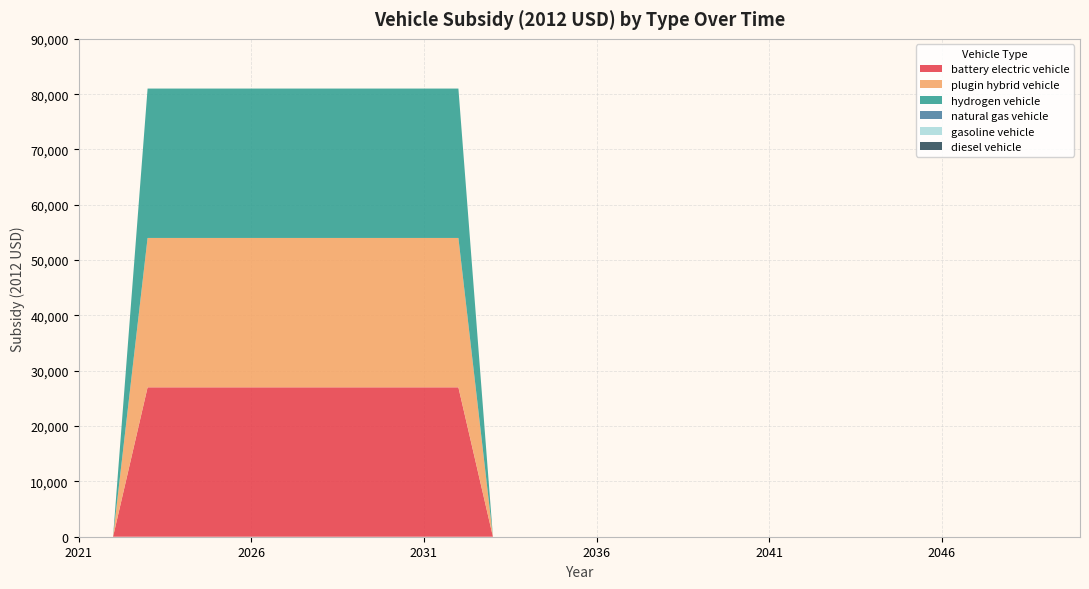

Reading right to left, what are all the values shown in this chart?

battery electric vehicle: 0	0	0	0	0	0	0	0	0	0	0	0	0	0	0	0	0	0	27004	27004	27004	27004	27004	27004	27004	27004	27004	27004	0	0
plugin hybrid vehicle: 0	0	0	0	0	0	0	0	0	0	0	0	0	0	0	0	0	0	27004	27004	27004	27004	27004	27004	27004	27004	27004	27004	0	0
hydrogen vehicle: 0	0	0	0	0	0	0	0	0	0	0	0	0	0	0	0	0	0	27004	27004	27004	27004	27004	27004	27004	27004	27004	27004	0	0
natural gas vehicle: 0	0	0	0	0	0	0	0	0	0	0	0	0	0	0	0	0	0	0	0	0	0	0	0	0	0	0	0	0	0
gasoline vehicle: 0	0	0	0	0	0	0	0	0	0	0	0	0	0	0	0	0	0	0	0	0	0	0	0	0	0	0	0	0	0
diesel vehicle: 0	0	0	0	0	0	0	0	0	0	0	0	0	0	0	0	0	0	0	0	0	0	0	0	0	0	0	0	0	0